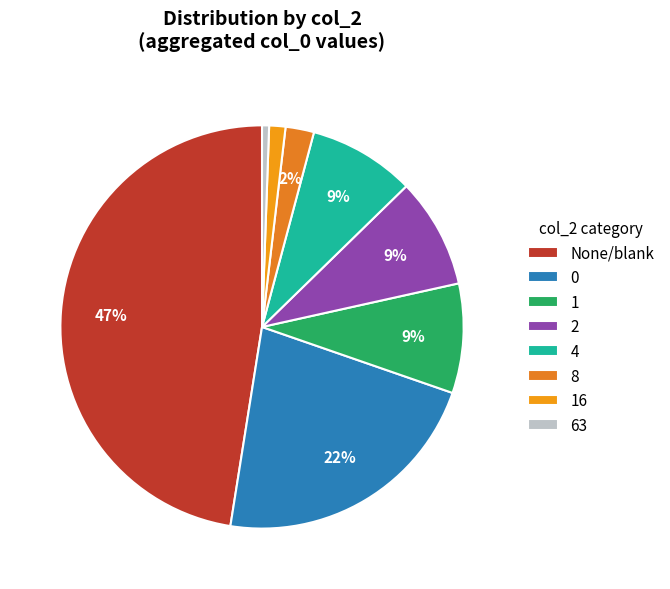

Count the number of slices in the pie.

8